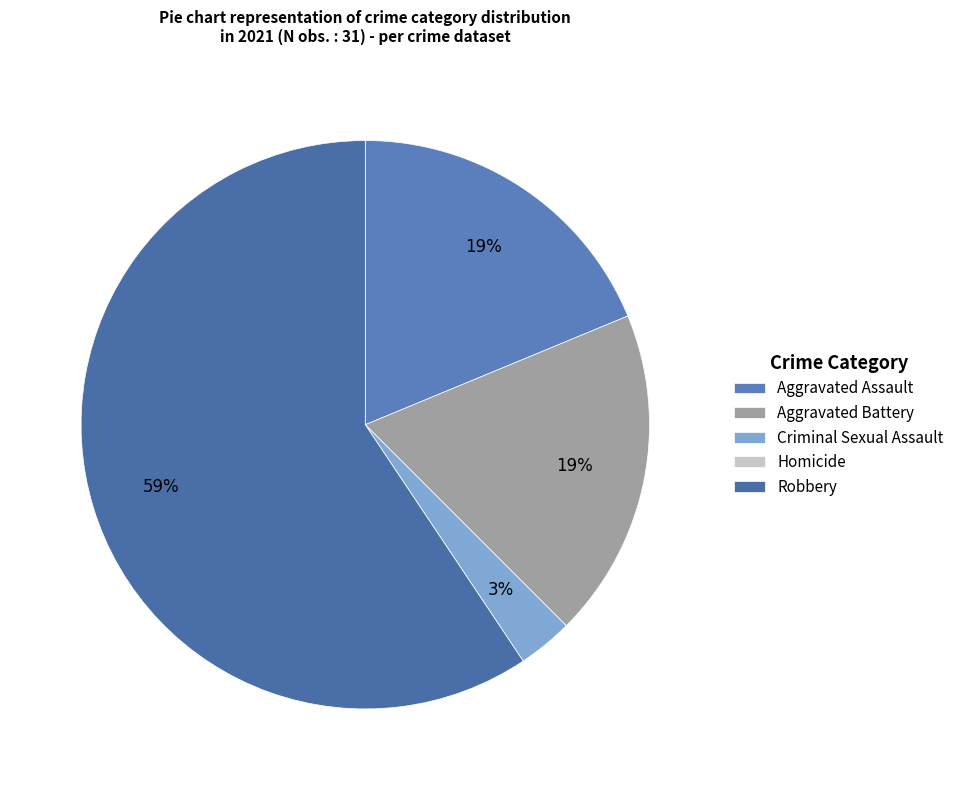

To the nearest percent, what is the difference between the largest and smallest slice percentages?

59%